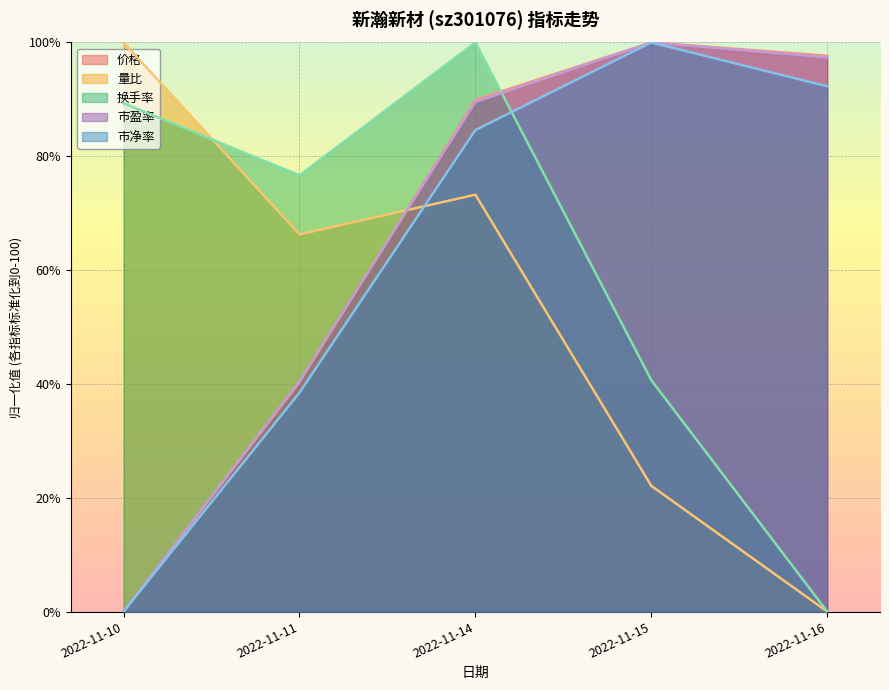

The 市净率 series shows 84.6 at 2022-11-14. True or false?

True